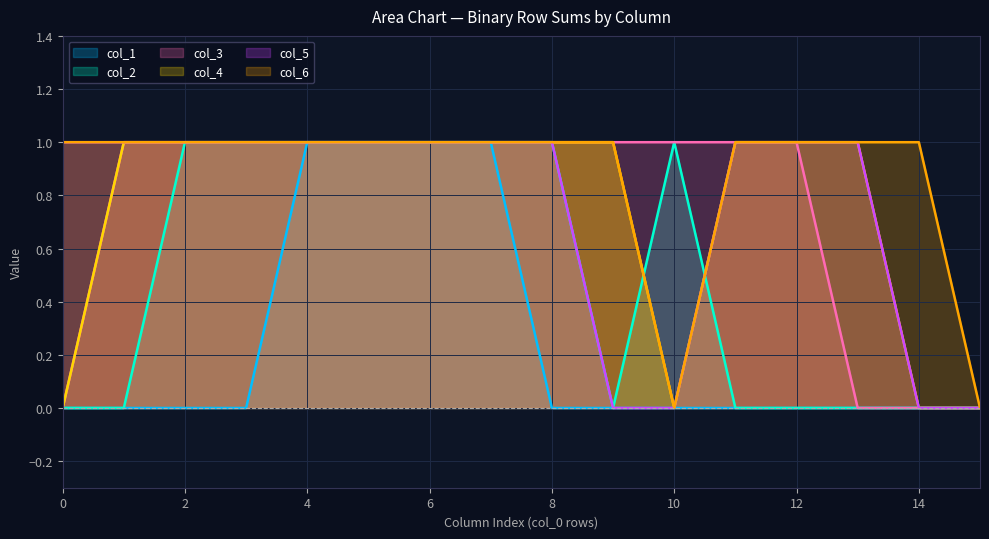

Reading right to left, extract all data points from this chart.

col_1: 0	0	0	0	0	0	0	0	1	1	1	1	0	0	0	0
col_2: 0	0	0	0	0	1	0	1	1	1	1	1	1	1	0	0
col_3: 0	0	0	1	1	1	1	1	1	1	1	1	1	1	1	0
col_4: 0	0	1	1	1	0	1	1	1	1	1	1	1	1	1	0
col_5: 0	0	1	1	1	0	0	1	1	1	1	1	1	1	1	1
col_6: 0	1	1	1	1	0	1	1	1	1	1	1	1	1	1	1